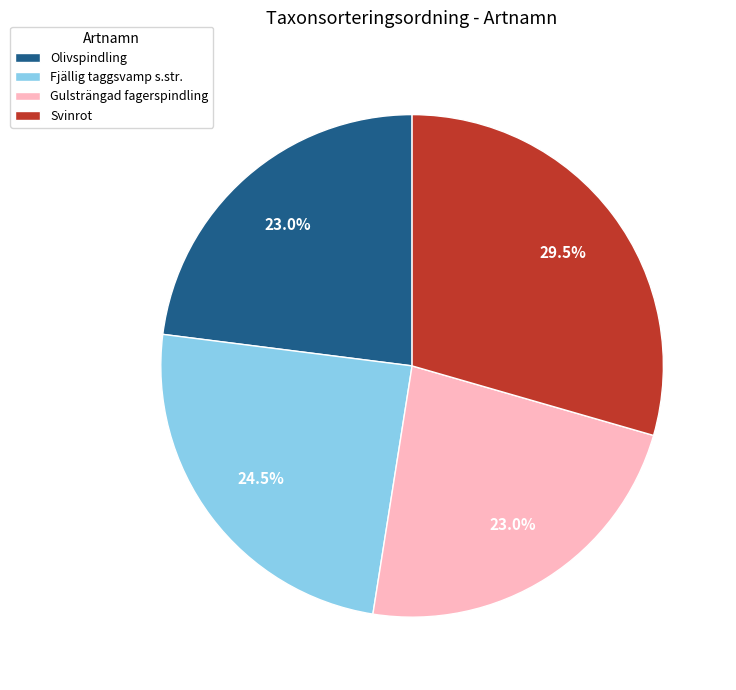

Which has a higher value, Svinrot or Fjällig taggsvamp s.str.?

Svinrot